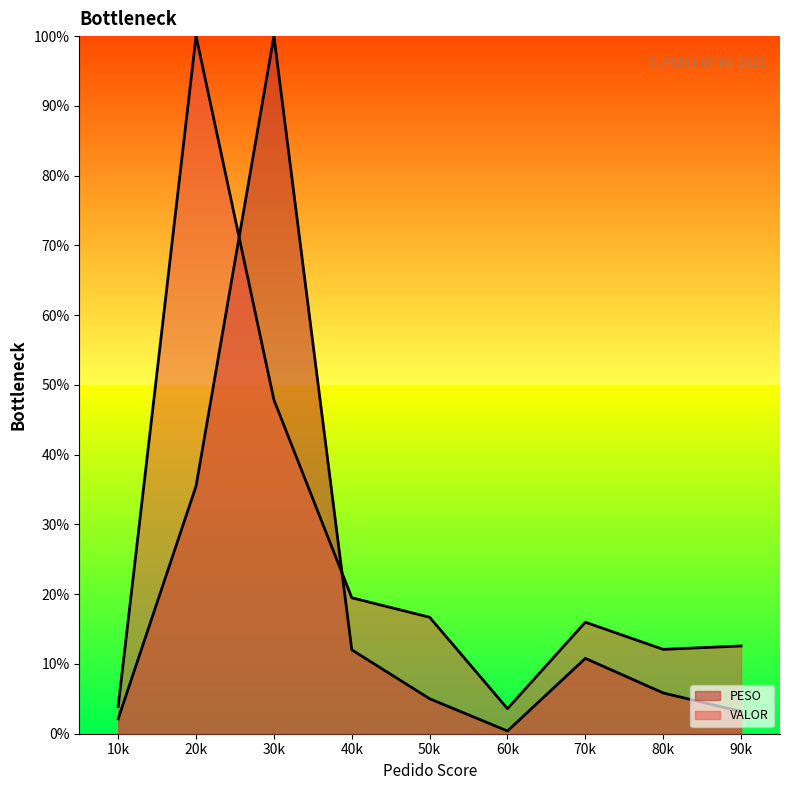

At 10k, list the series in order from largest to smallest.

VALOR, PESO